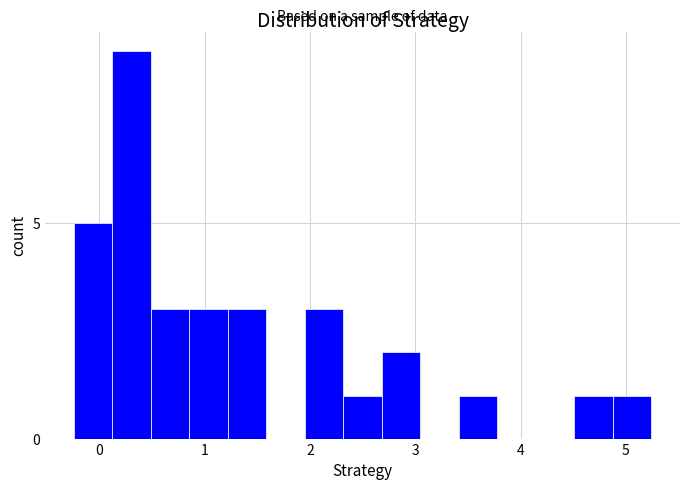

Read against the x-axis, roughly where is the centre of the tallest bar?

0.3